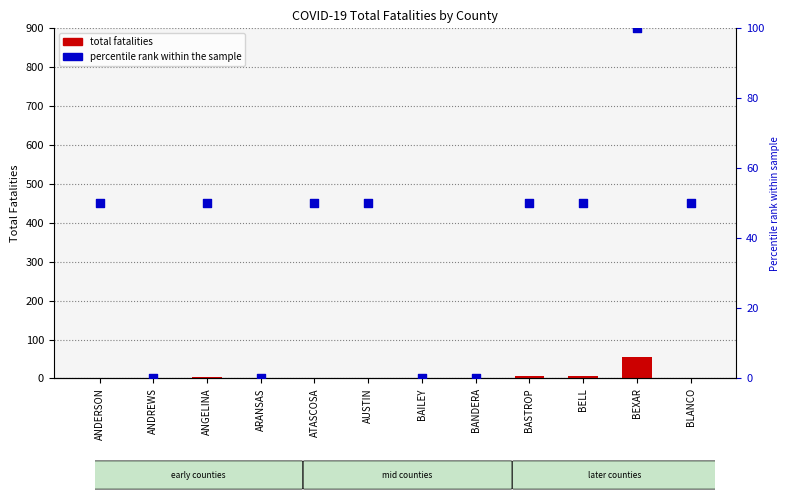

Is the value of percentile rank within the sample at ATASCOSA greater than the value of total fatalities at BEXAR?

No